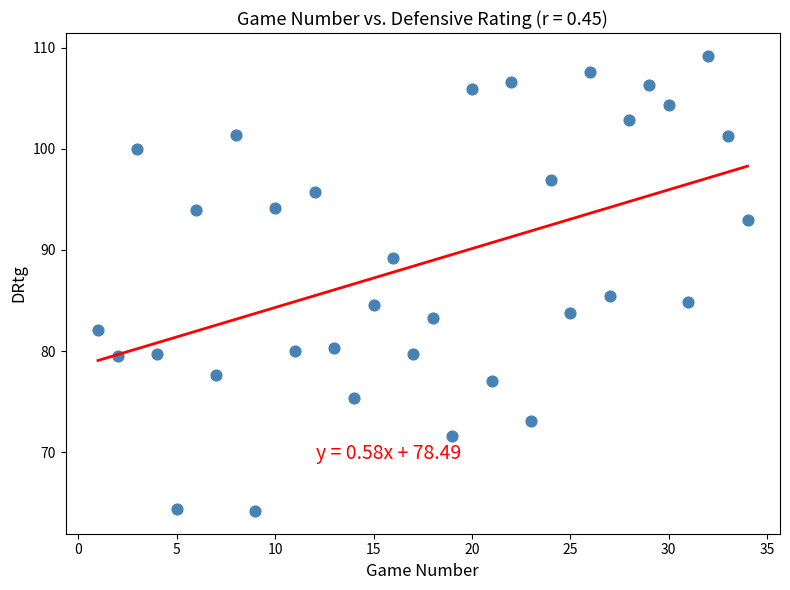

What is the range of Y values (max minus min)?

45.0